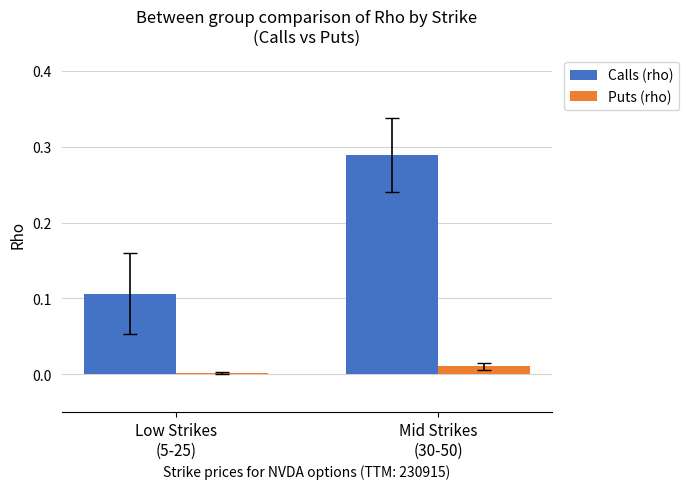

What position from the right is Mid Strikes
(30-50)?

1